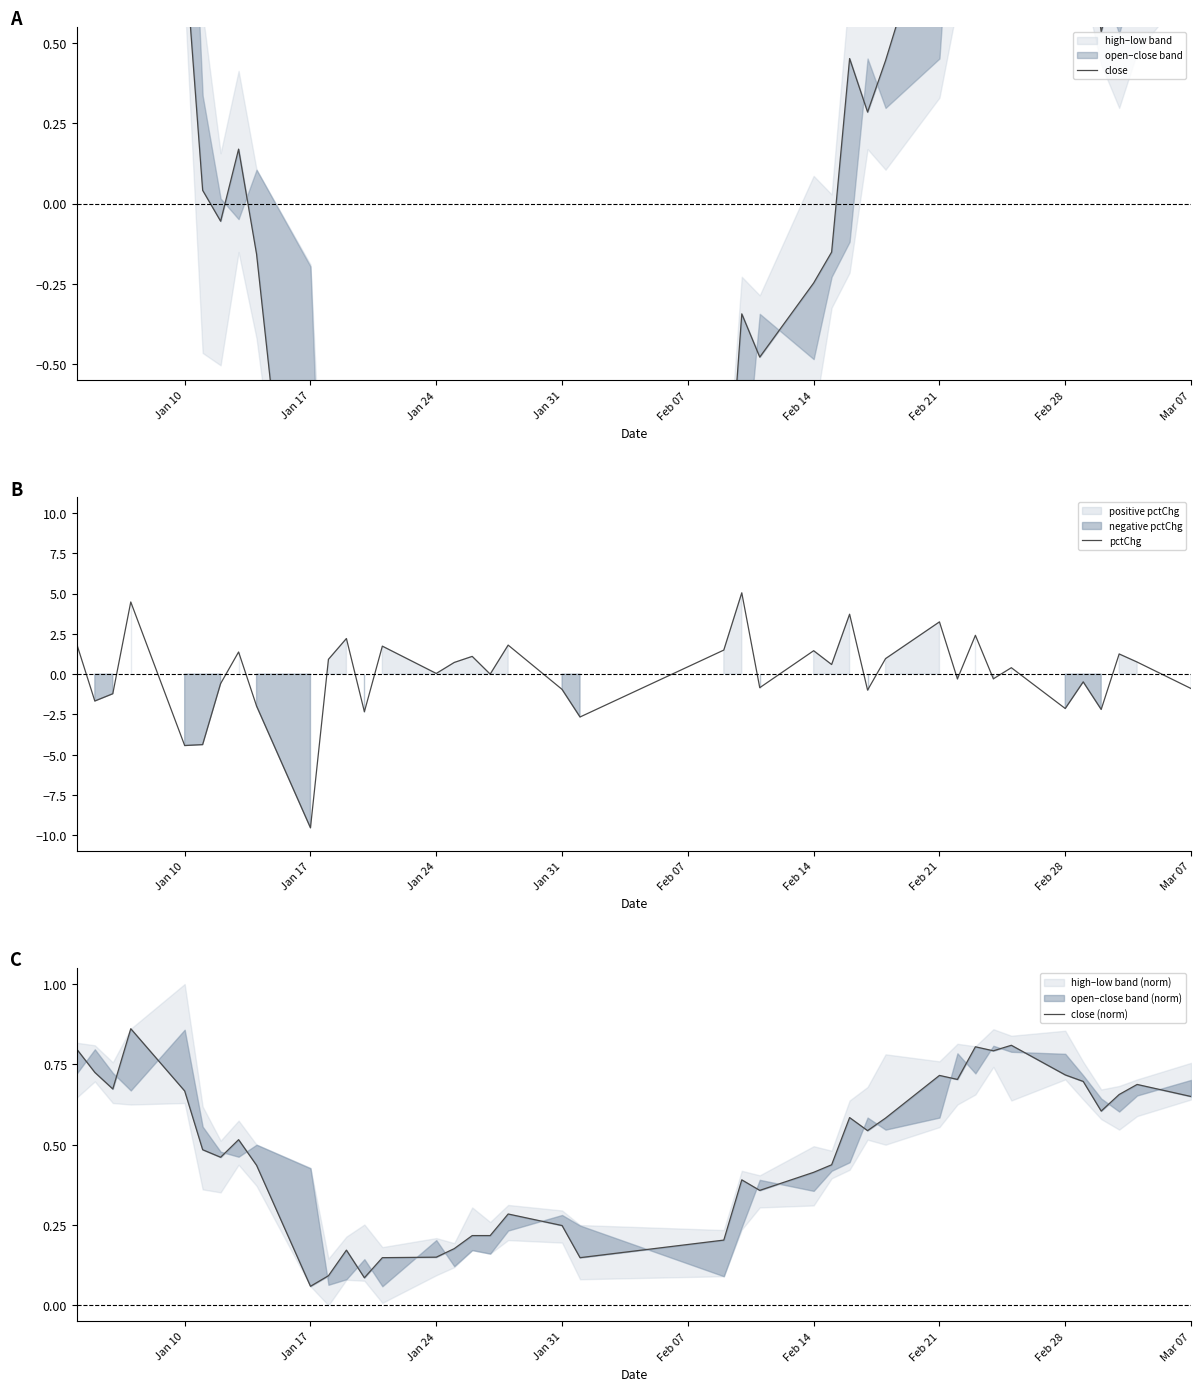

True or false: pctChg has a value of -0.9 at Mar 07.

True